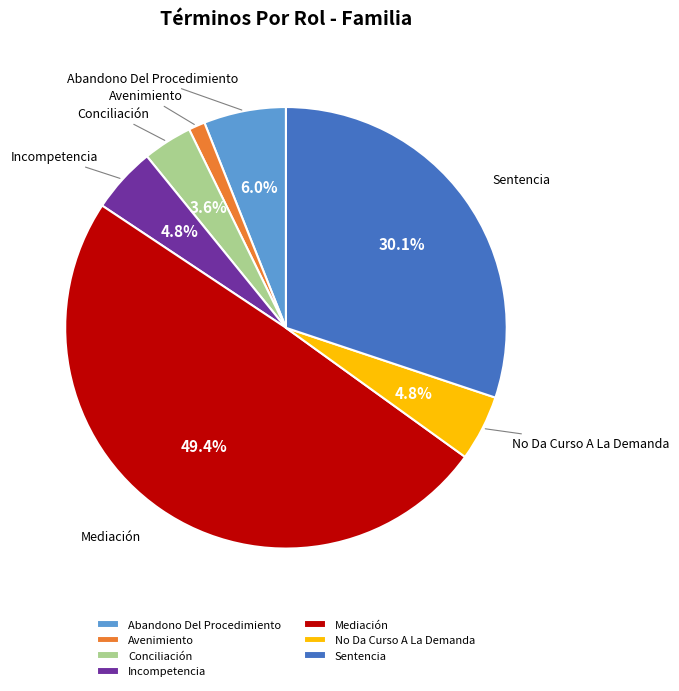

How many slices are in this pie chart?

7